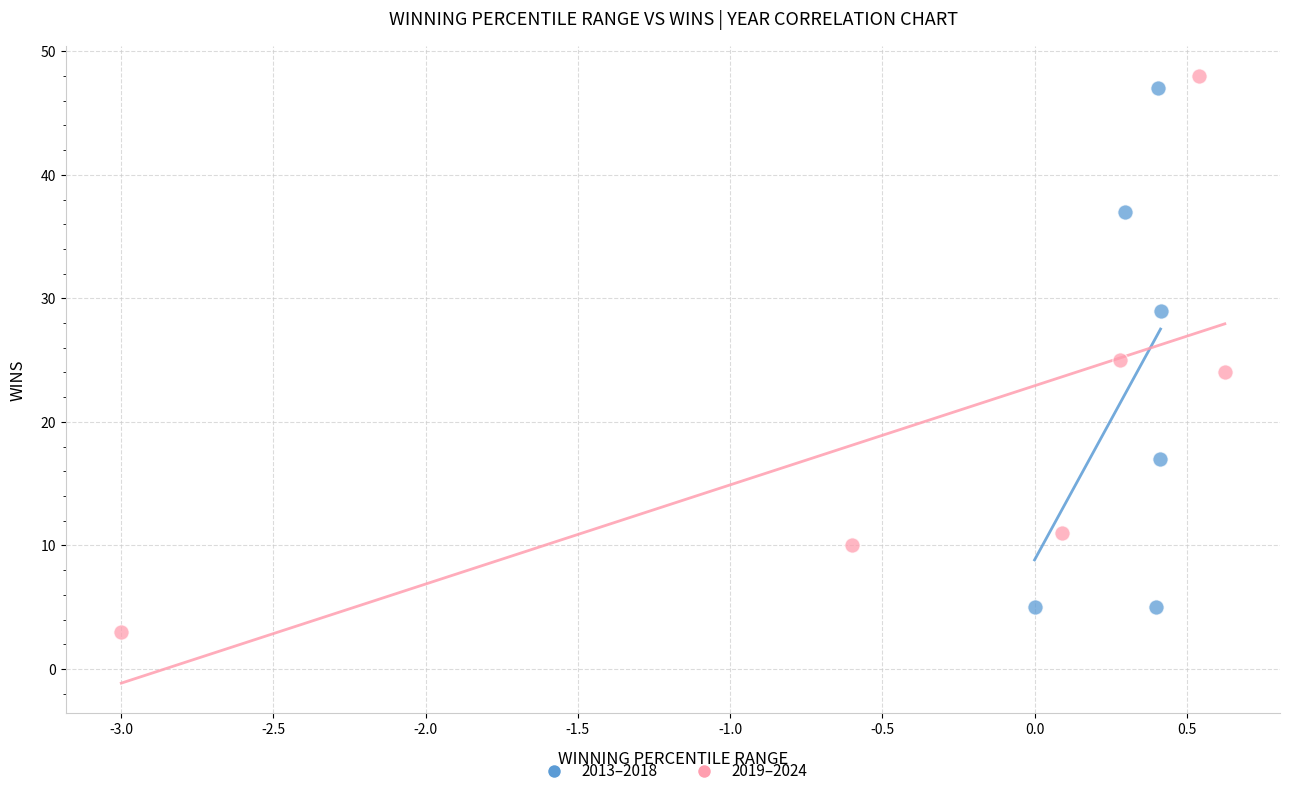

What are all the series names shown in the legend?

2013–2018, 2019–2024